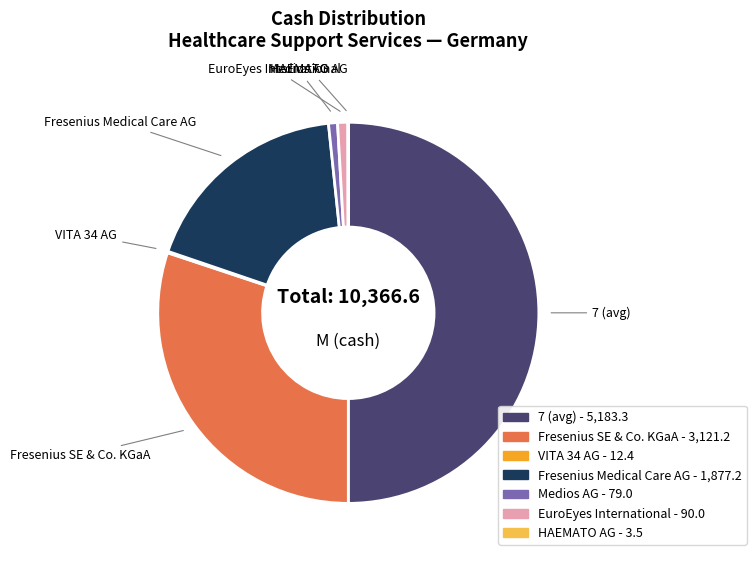

Combined, do Fresenius SE & Co. KGaA and Fresenius Medical Care AG account for over 50%?

No